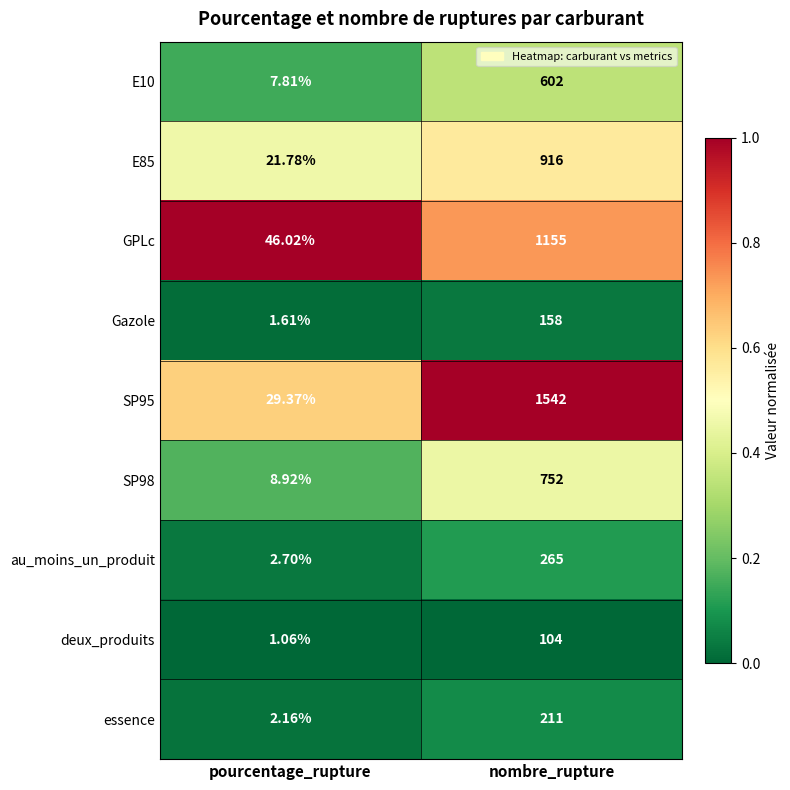

Where is E85 nearest to the value 468?

pourcentage_rupture